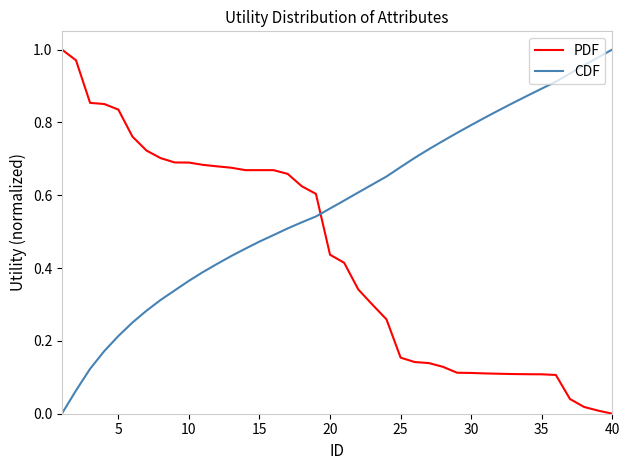

Which series ends up on top after the final intersection of PDF and CDF?

CDF